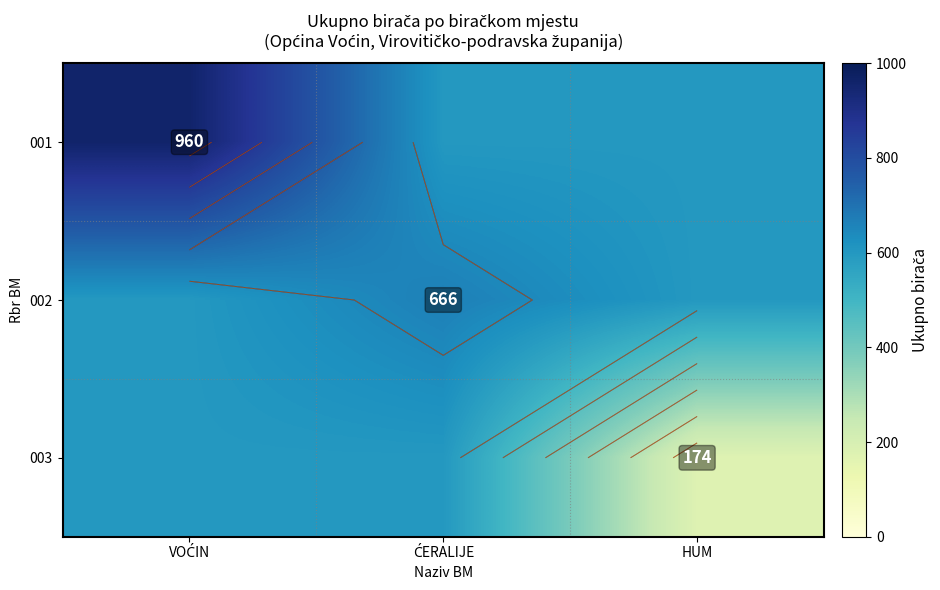

How many data points in 002 are above 600?

1